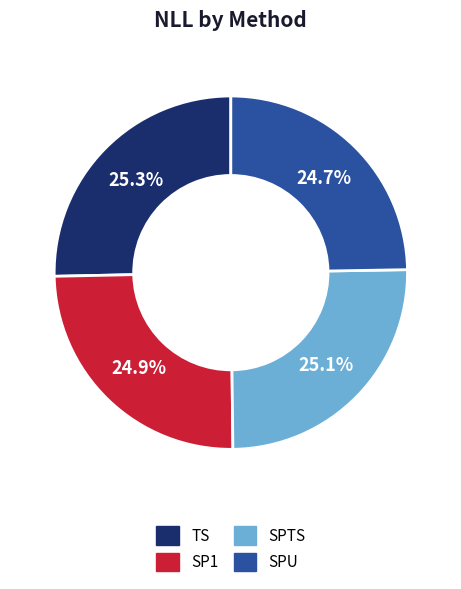

The SP1 slice represents 25% of the pie. True or false?

True